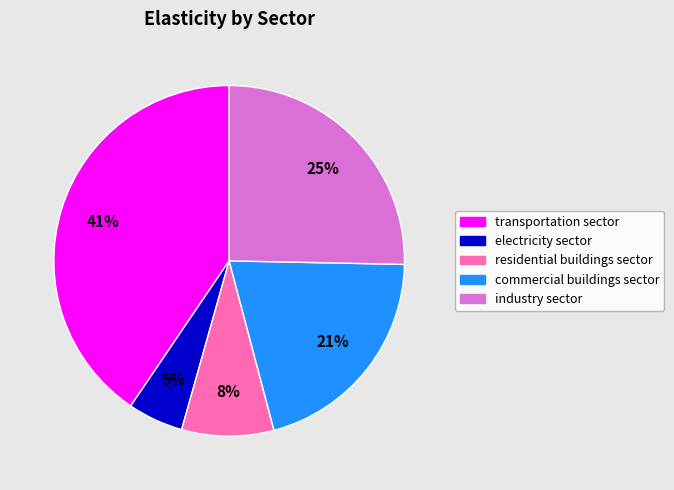

The industry sector slice represents 25% of the pie. True or false?

True